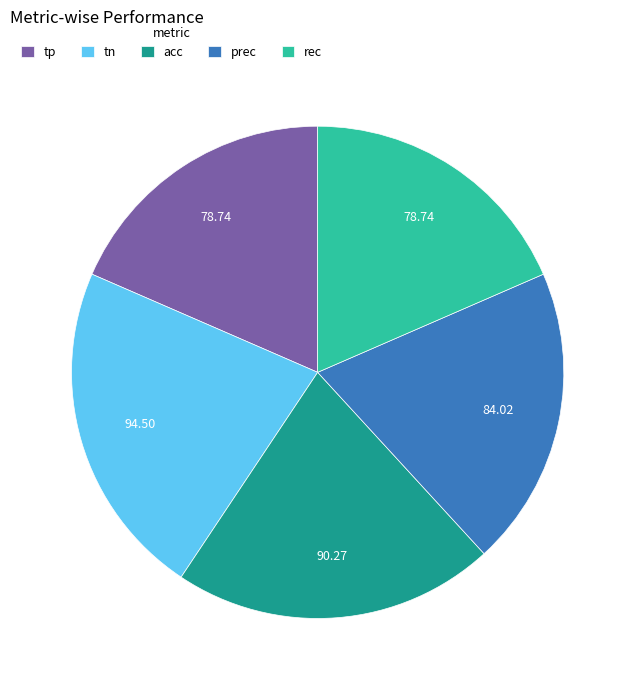

Does tp represent more than half of the total?

No